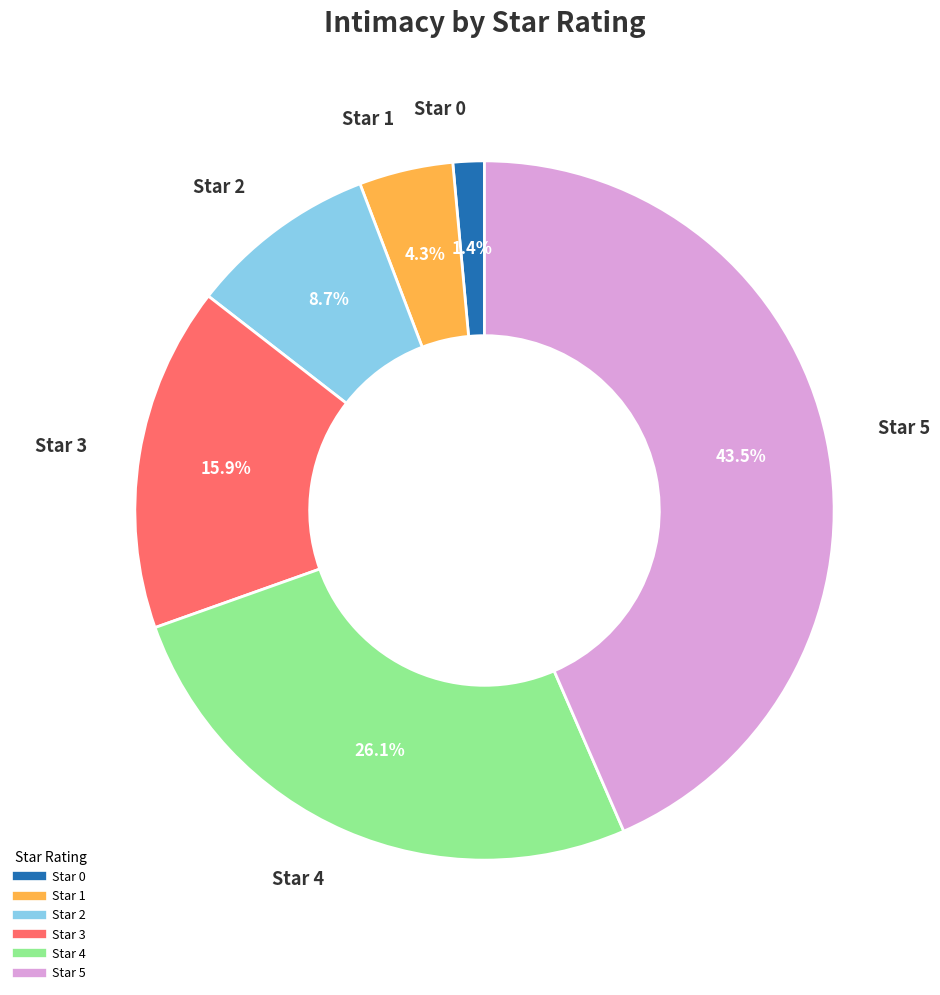

Does any single category account for the majority?

No